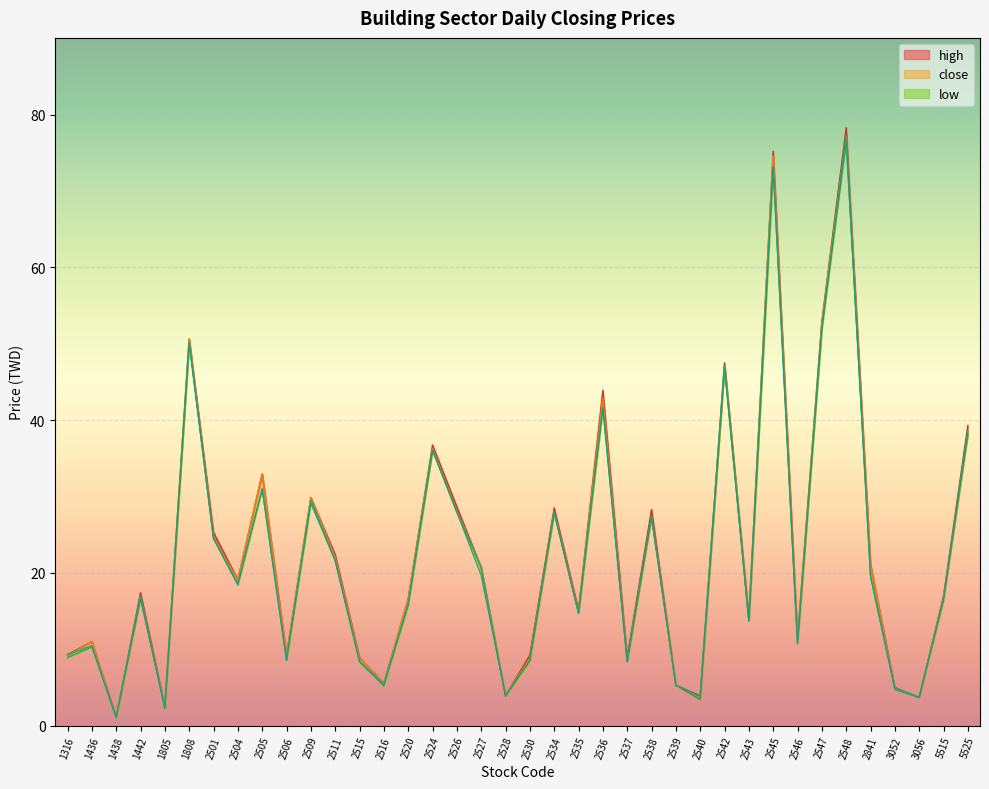

Does the chart display data point markers on the line(s)?

No